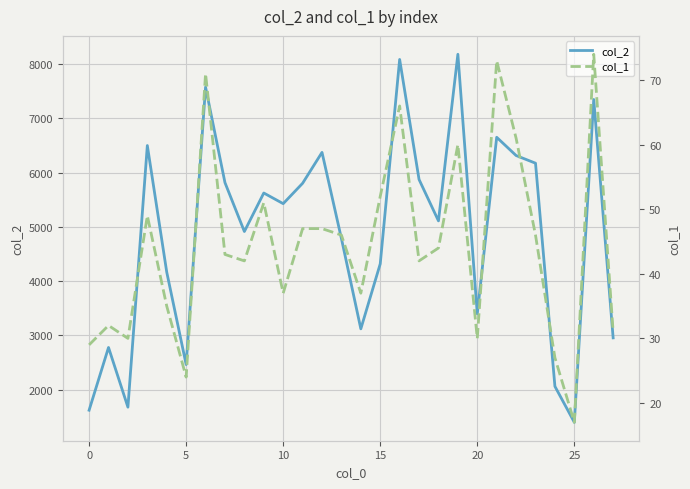

True or false: col_1 and col_2 intersect in this chart.

False